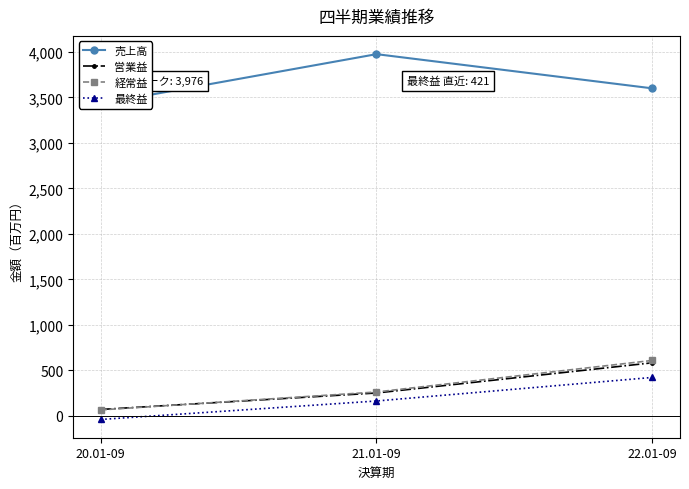

Which series changed the most between 20.01-09 and 22.01-09?

経常益